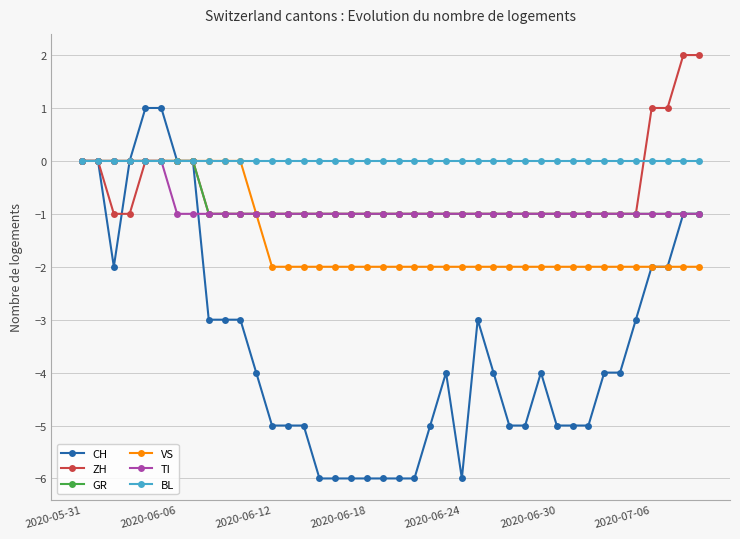

True or false: CH and TI intersect in this chart.

True